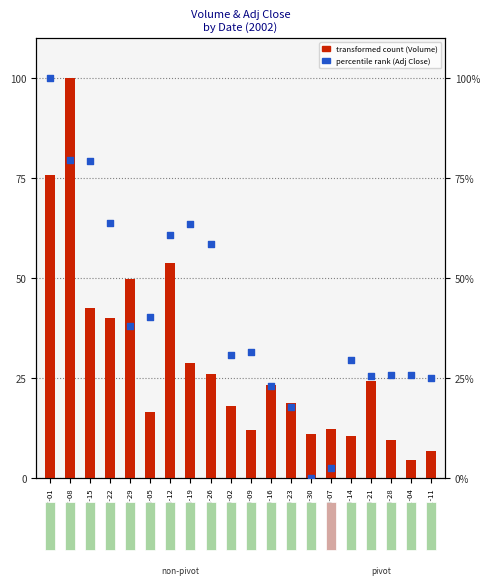

At how many categories does at least one series exceed 62?

5